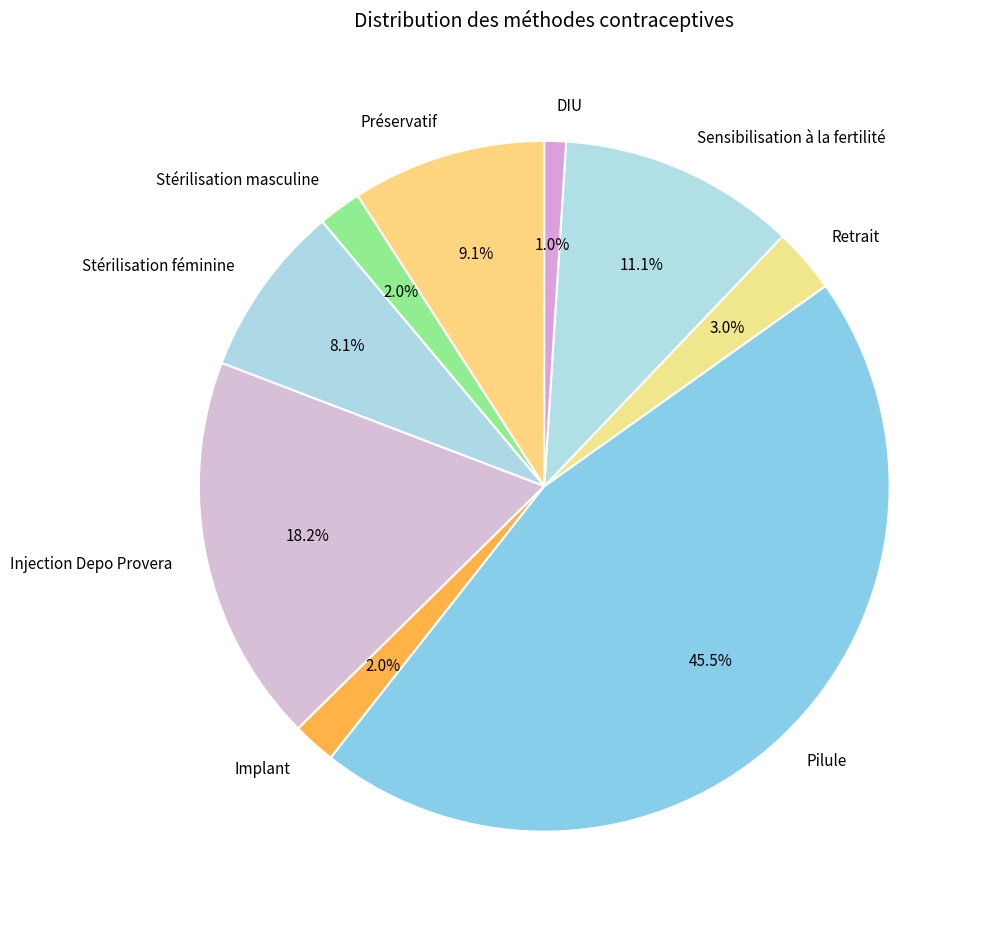

To the nearest percent, what is the combined percentage of Stérilisation masculine and Sensibilisation à la fertilité?

13%